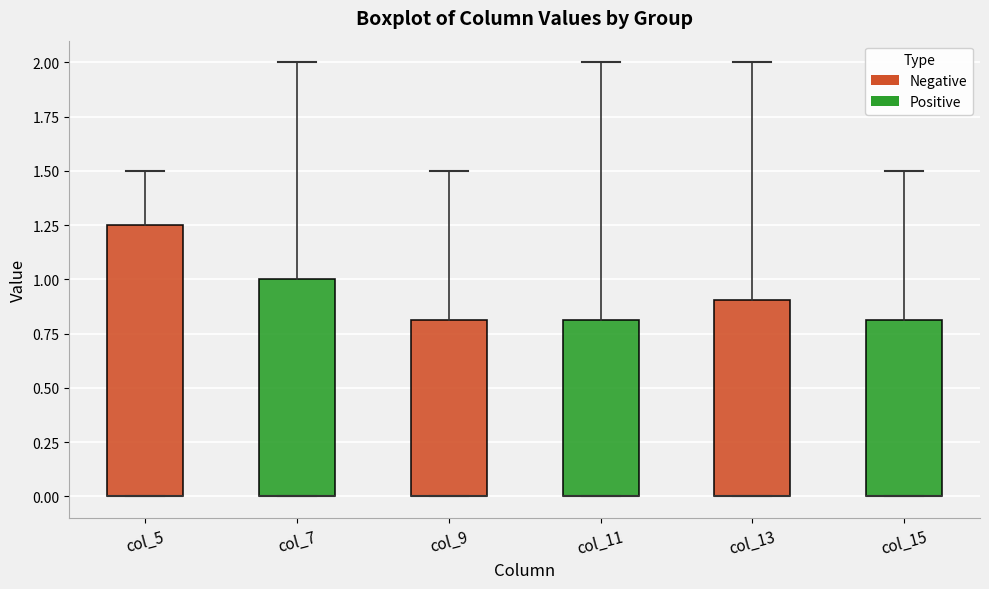

Reading left to right, transcribe this box plot: for each box, give where its median line is, the range the box spans, and where its two whiskers end, as read against the y-axis. The values are not printed on the chart, so give them approximately, as read against the axis.

col_5: median 0.00 (drawn on the box's lower edge), box 0.00 to 1.25, whiskers 0.00 to 1.50
col_7: median 0.00 (drawn on the box's lower edge), box 0.00 to 1.00, whiskers 0.00 to 2.00
col_9: median 0.00 (drawn on the box's lower edge), box 0.00 to 0.80, whiskers 0.00 to 1.50
col_11: median 0.00 (drawn on the box's lower edge), box 0.00 to 0.80, whiskers 0.00 to 2.00
col_13: median 0.00 (drawn on the box's lower edge), box 0.00 to 0.90, whiskers 0.00 to 2.00
col_15: median 0.00 (drawn on the box's lower edge), box 0.00 to 0.80, whiskers 0.00 to 1.50